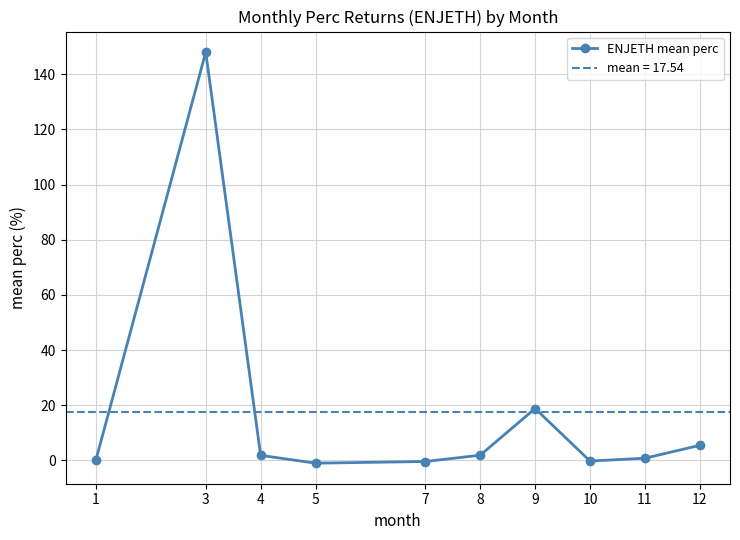

Reading right to left, what are all the values shown in this chart?

5.5	0.8	-0.2	18.8	1.9	-0.4	-1.0	1.8	148.1	0.2